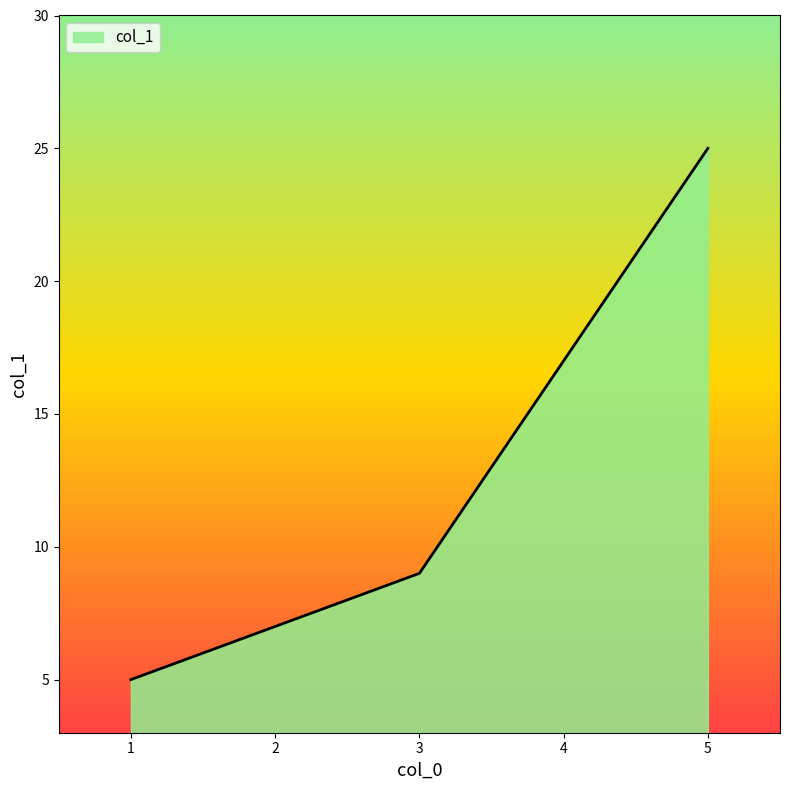

Rank the categories by value from lowest to highest.

1, 3, 5